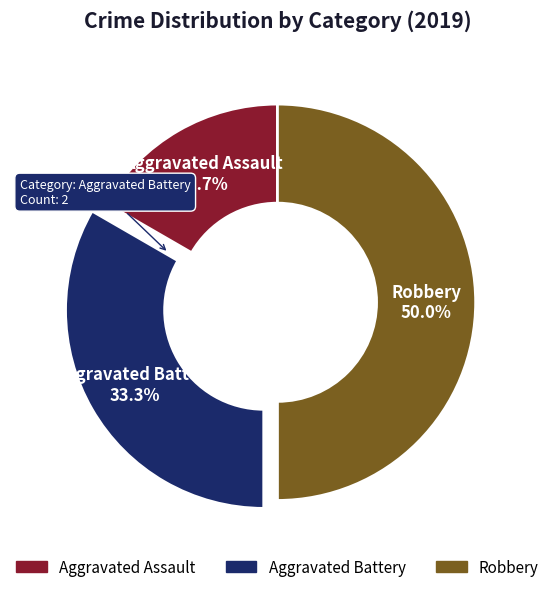

Which category has the biggest portion of the pie?

Robbery